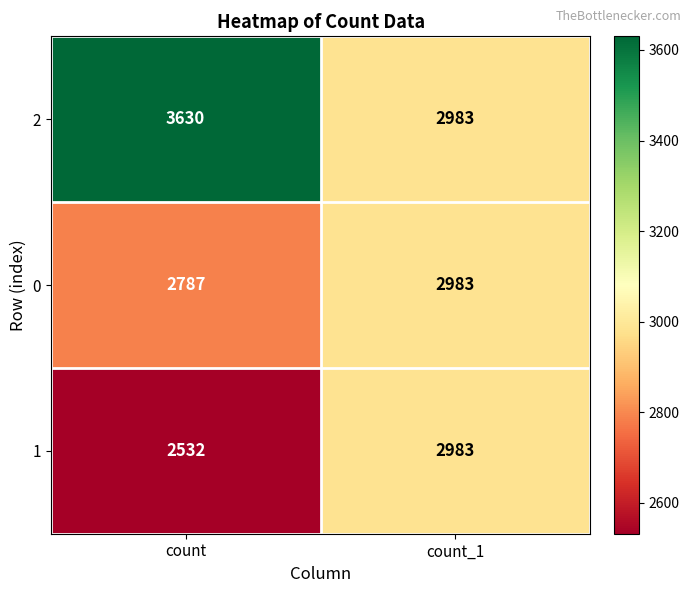

True or false: 1 has a value of 2532 at count.

True